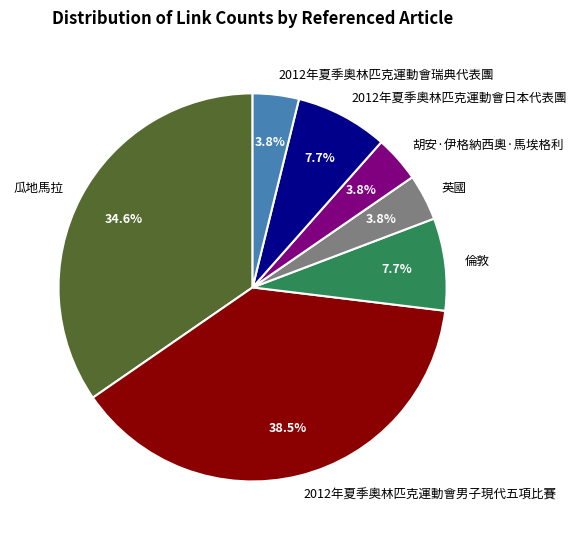

What is the largest slice in the pie chart?

2012年夏季奧林匹克運動會男子現代五項比賽